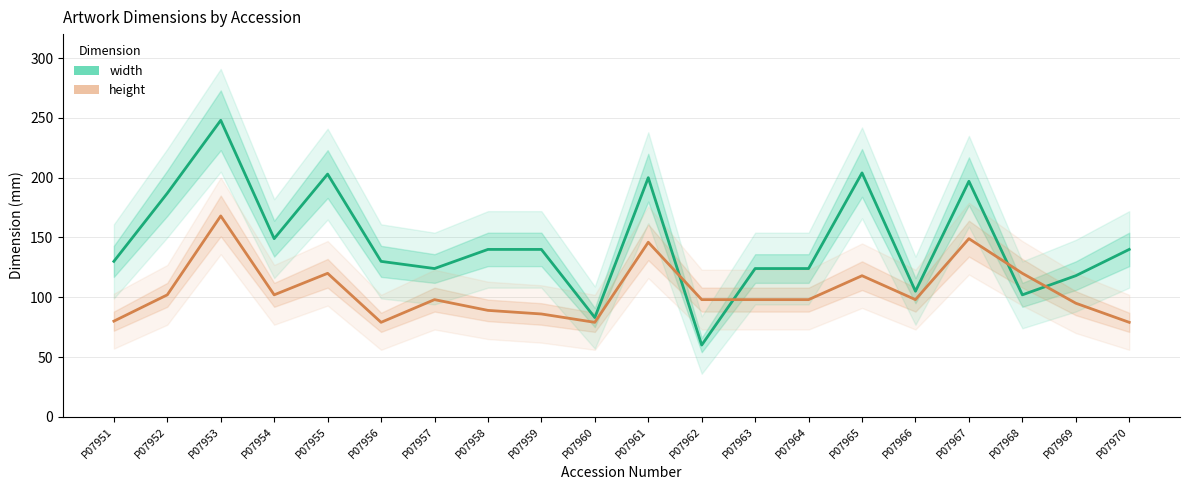

Reading left to right, list all the values displayed in this chart.

width: P07951=130	P07952=187	P07953=248	P07954=149	P07955=203	P07956=130	P07957=124	P07958=140	P07959=140	P07960=83	P07961=200	P07962=60	P07963=124	P07964=124	P07965=204	P07966=105	P07967=197	P07968=102	P07969=118	P07970=140
height: P07951=80	P07952=102	P07953=168	P07954=102	P07955=120	P07956=79	P07957=98	P07958=89	P07959=86	P07960=79	P07961=146	P07962=98	P07963=98	P07964=98	P07965=118	P07966=98	P07967=149	P07968=120	P07969=95	P07970=79